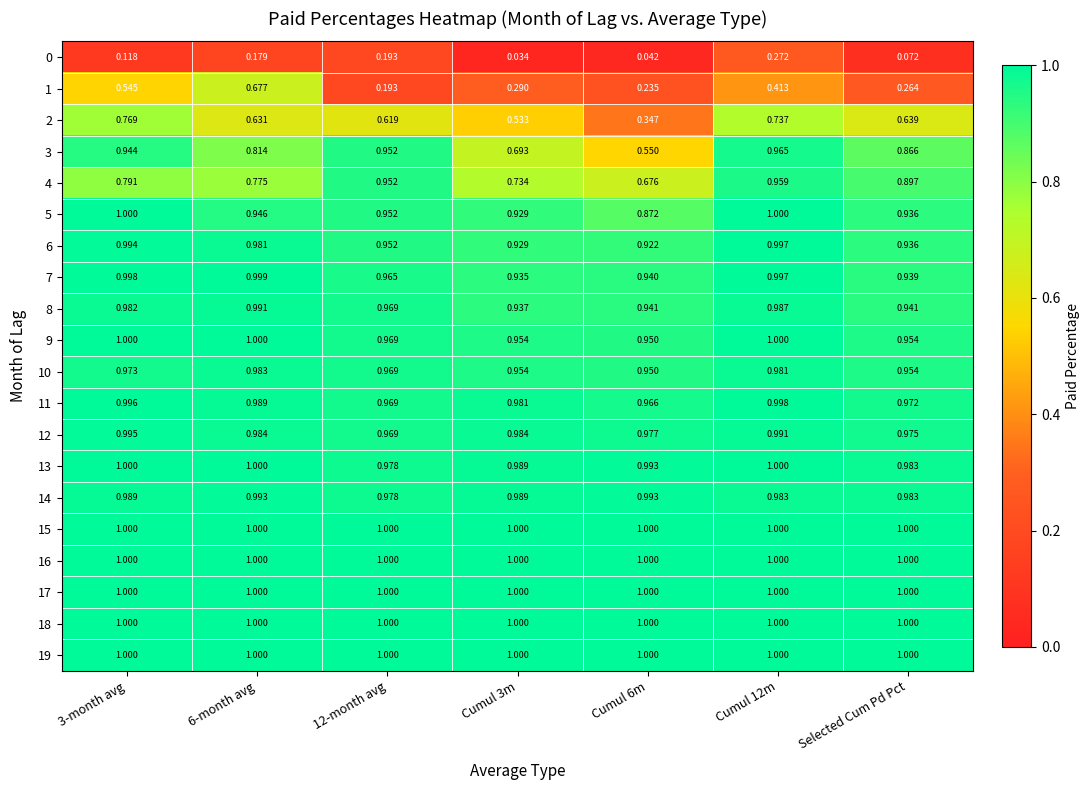

Is the value of 13 at Selected Cum Pd Pct greater than the value of 10 at Cumul 6m?

Yes